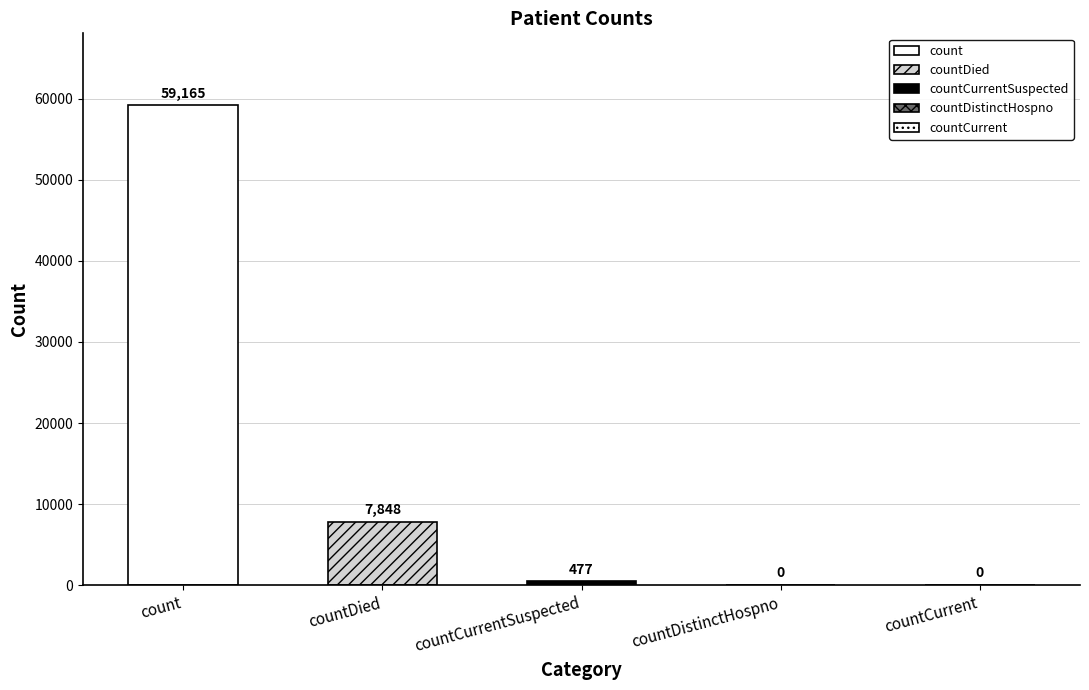

How many values are above zero?

3